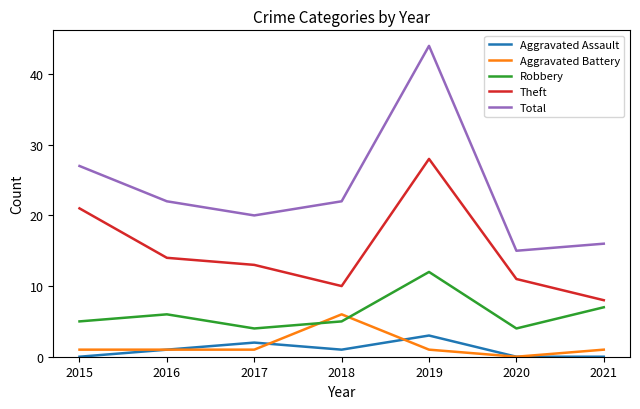

Which series has the widest spread of values?

Total